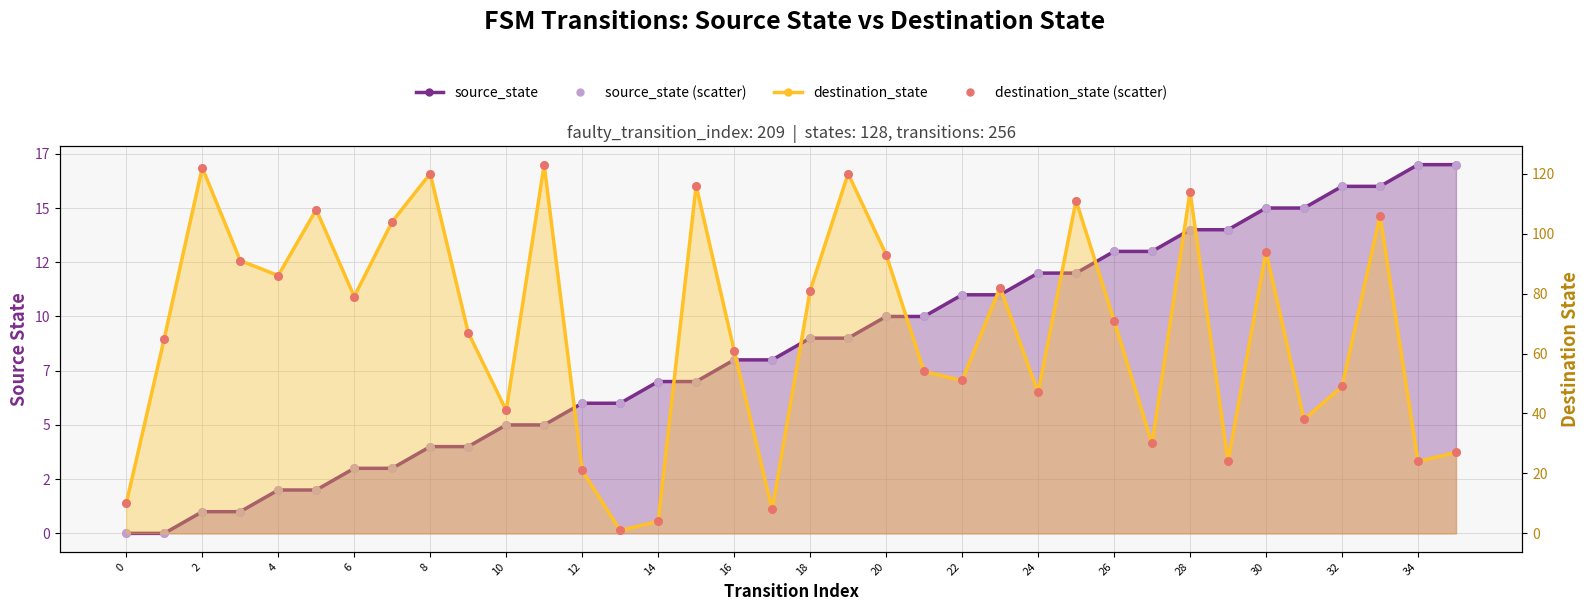

Is the value of source_state at 29 greater than the value of destination_state at 3?

No